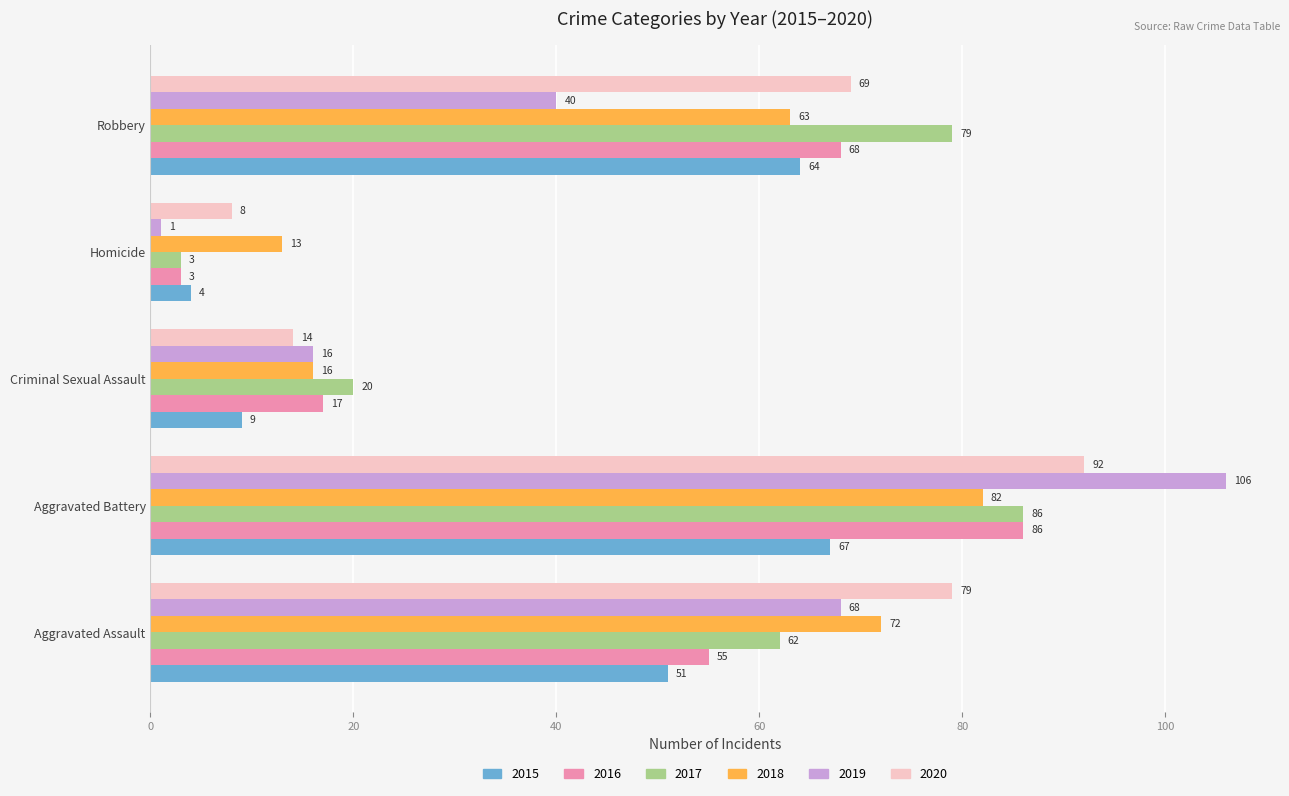

What are all the series names shown in the legend?

2015, 2016, 2017, 2018, 2019, 2020